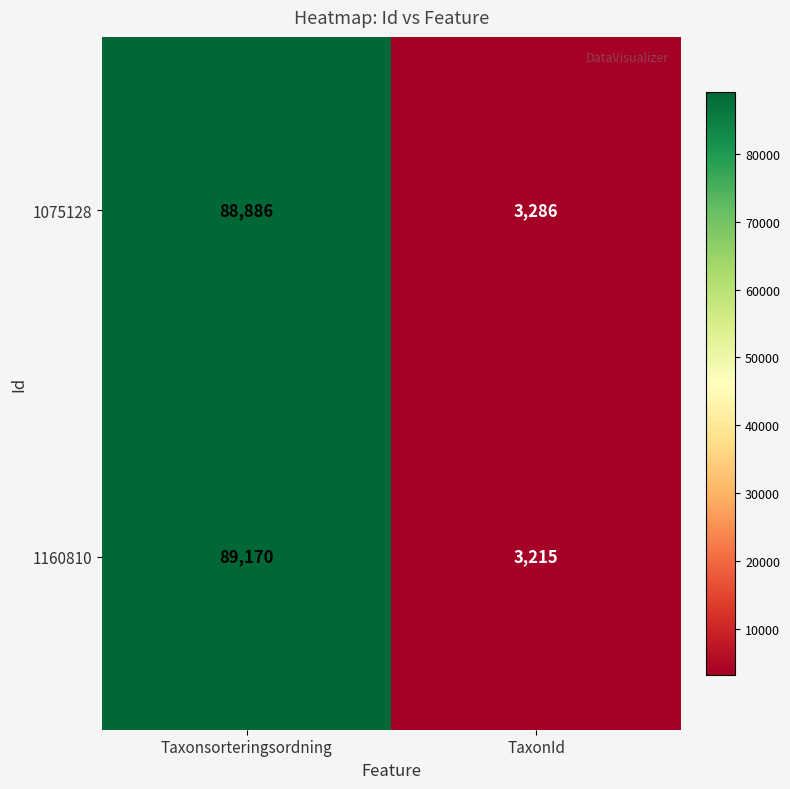

Which series has the largest total across all categories?

1160810